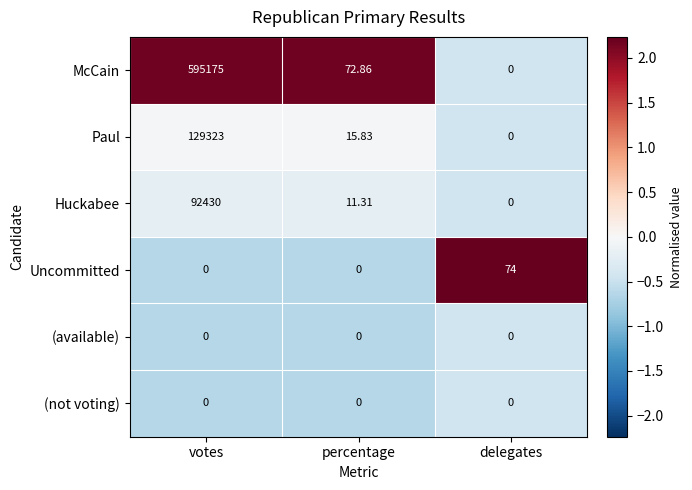

Which series has the largest total across all categories?

McCain